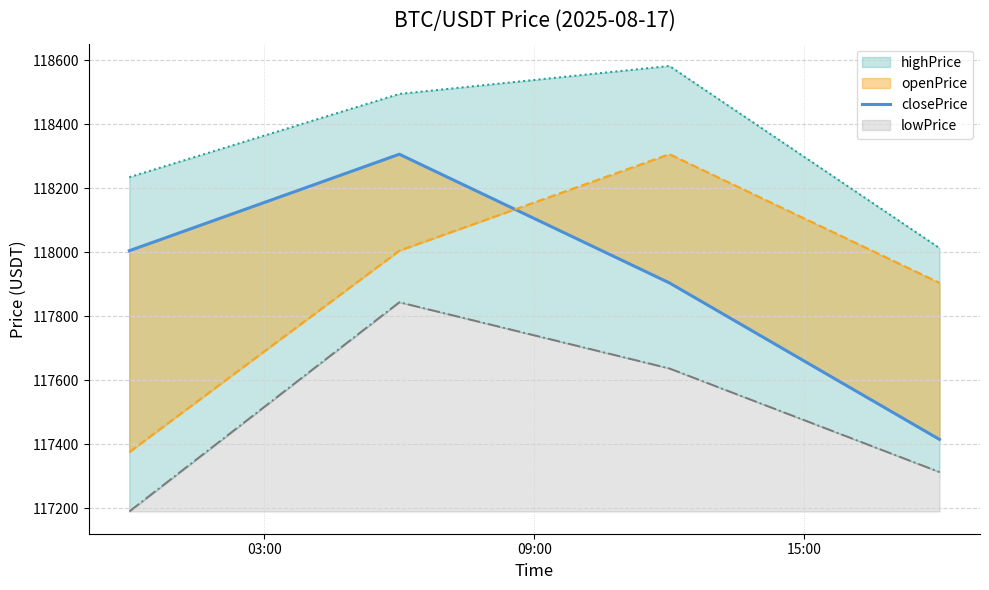

What is the sum of all values?

471628.7